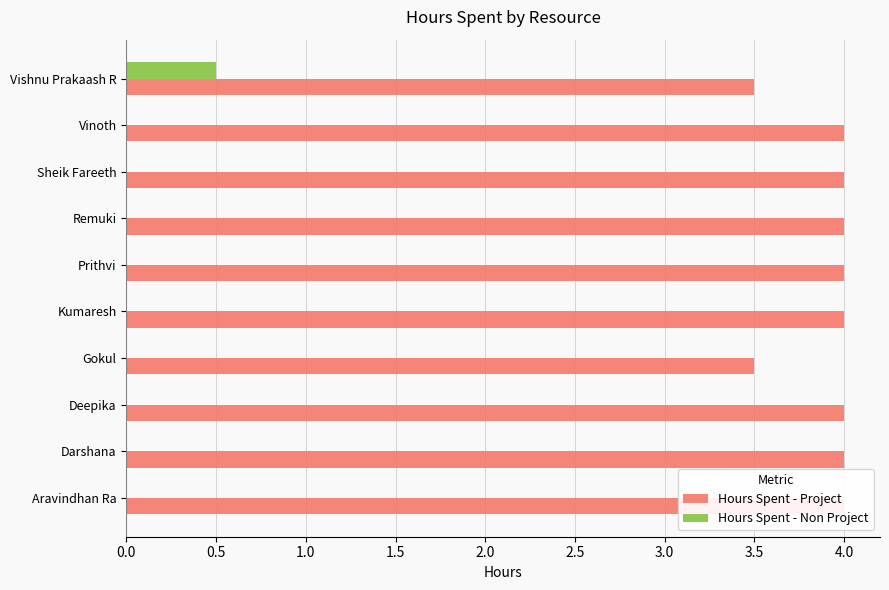

Which series has the widest spread of values?

Hours Spent - Project